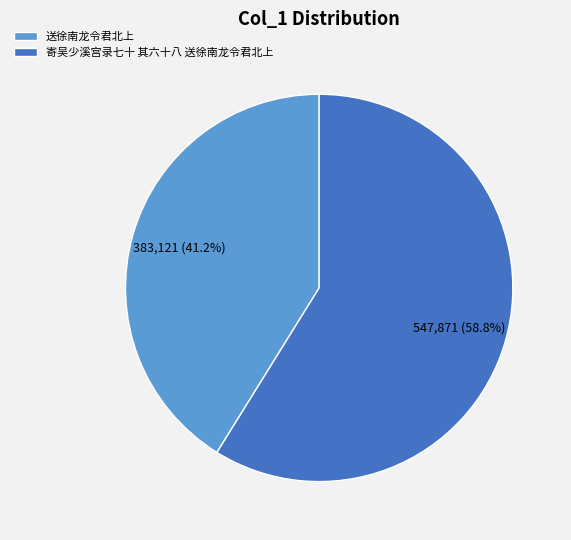

To the nearest percent, what portion does 寄吴少溪宫录七十 其六十八 送徐南龙令君北上 represent?

59%